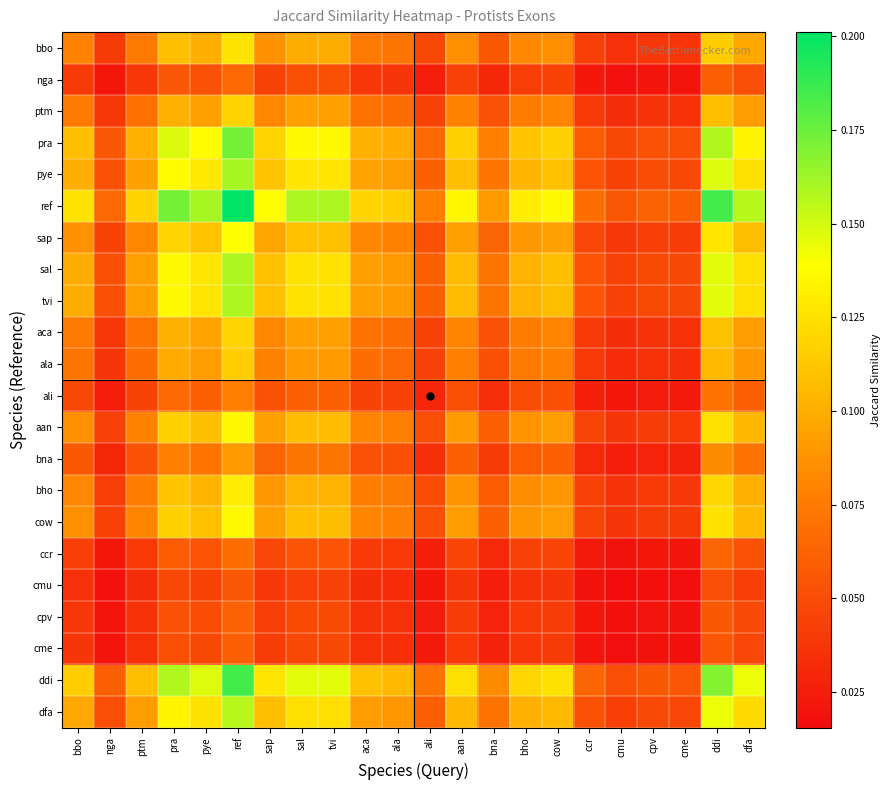

Reading right to left, what are all the values shown in this chart?

bbo: dfa=0.1	ddi=0.1	cme=0.0	cpv=0.0	cmu=0.0	ccr=0.0	cow=0.1	bho=0.1	bna=0.1	aan=0.1	ali=0.0	ala=0.1	aca=0.1	tvi=0.1	sal=0.1	sap=0.1	ref=0.1	pye=0.1	pra=0.1	ptm=0.1	nga=0.0	bbo=0.1
nga: dfa=0.1	ddi=0.1	cme=0.0	cpv=0.0	cmu=0.0	ccr=0.0	cow=0.0	bho=0.0	bna=0.0	aan=0.0	ali=0.0	ala=0.0	aca=0.0	tvi=0.1	sal=0.1	sap=0.0	ref=0.1	pye=0.1	pra=0.1	ptm=0.0	nga=0.0	bbo=0.0
ptm: dfa=0.1	ddi=0.1	cme=0.0	cpv=0.0	cmu=0.0	ccr=0.0	cow=0.1	bho=0.1	bna=0.1	aan=0.1	ali=0.0	ala=0.1	aca=0.1	tvi=0.1	sal=0.1	sap=0.1	ref=0.1	pye=0.1	pra=0.1	ptm=0.1	nga=0.0	bbo=0.1
pra: dfa=0.1	ddi=0.2	cme=0.1	cpv=0.1	cmu=0.0	ccr=0.1	cow=0.1	bho=0.1	bna=0.1	aan=0.1	ali=0.1	ala=0.1	aca=0.1	tvi=0.1	sal=0.1	sap=0.1	ref=0.2	pye=0.1	pra=0.1	ptm=0.1	nga=0.1	bbo=0.1
pye: dfa=0.1	ddi=0.1	cme=0.0	cpv=0.0	cmu=0.0	ccr=0.1	cow=0.1	bho=0.1	bna=0.1	aan=0.1	ali=0.1	ala=0.1	aca=0.1	tvi=0.1	sal=0.1	sap=0.1	ref=0.2	pye=0.1	pra=0.1	ptm=0.1	nga=0.1	bbo=0.1
ref: dfa=0.2	ddi=0.2	cme=0.1	cpv=0.1	cmu=0.1	ccr=0.1	cow=0.1	bho=0.1	bna=0.1	aan=0.1	ali=0.1	ala=0.1	aca=0.1	tvi=0.2	sal=0.2	sap=0.1	ref=0.2	pye=0.2	pra=0.2	ptm=0.1	nga=0.1	bbo=0.1
sap: dfa=0.1	ddi=0.1	cme=0.0	cpv=0.0	cmu=0.0	ccr=0.0	cow=0.1	bho=0.1	bna=0.1	aan=0.1	ali=0.1	ala=0.1	aca=0.1	tvi=0.1	sal=0.1	sap=0.1	ref=0.1	pye=0.1	pra=0.1	ptm=0.1	nga=0.0	bbo=0.1
sal: dfa=0.1	ddi=0.1	cme=0.0	cpv=0.0	cmu=0.0	ccr=0.1	cow=0.1	bho=0.1	bna=0.1	aan=0.1	ali=0.1	ala=0.1	aca=0.1	tvi=0.1	sal=0.1	sap=0.1	ref=0.2	pye=0.1	pra=0.1	ptm=0.1	nga=0.1	bbo=0.1
tvi: dfa=0.1	ddi=0.1	cme=0.0	cpv=0.0	cmu=0.0	ccr=0.1	cow=0.1	bho=0.1	bna=0.1	aan=0.1	ali=0.1	ala=0.1	aca=0.1	tvi=0.1	sal=0.1	sap=0.1	ref=0.2	pye=0.1	pra=0.1	ptm=0.1	nga=0.1	bbo=0.1
aca: dfa=0.1	ddi=0.1	cme=0.0	cpv=0.0	cmu=0.0	ccr=0.0	cow=0.1	bho=0.1	bna=0.1	aan=0.1	ali=0.0	ala=0.1	aca=0.1	tvi=0.1	sal=0.1	sap=0.1	ref=0.1	pye=0.1	pra=0.1	ptm=0.1	nga=0.0	bbo=0.1
ala: dfa=0.1	ddi=0.1	cme=0.0	cpv=0.0	cmu=0.0	ccr=0.0	cow=0.1	bho=0.1	bna=0.1	aan=0.1	ali=0.0	ala=0.1	aca=0.1	tvi=0.1	sal=0.1	sap=0.1	ref=0.1	pye=0.1	pra=0.1	ptm=0.1	nga=0.0	bbo=0.1
ali: dfa=0.1	ddi=0.1	cme=0.0	cpv=0.0	cmu=0.0	ccr=0.0	cow=0.1	bho=0.0	bna=0.0	aan=0.1	ali=0.0	ala=0.0	aca=0.0	tvi=0.1	sal=0.1	sap=0.1	ref=0.1	pye=0.1	pra=0.1	ptm=0.0	nga=0.0	bbo=0.0
aan: dfa=0.1	ddi=0.1	cme=0.0	cpv=0.0	cmu=0.0	ccr=0.0	cow=0.1	bho=0.1	bna=0.1	aan=0.1	ali=0.1	ala=0.1	aca=0.1	tvi=0.1	sal=0.1	sap=0.1	ref=0.1	pye=0.1	pra=0.1	ptm=0.1	nga=0.0	bbo=0.1
bna: dfa=0.1	ddi=0.1	cme=0.0	cpv=0.0	cmu=0.0	ccr=0.0	cow=0.1	bho=0.1	bna=0.0	aan=0.1	ali=0.0	ala=0.1	aca=0.1	tvi=0.1	sal=0.1	sap=0.1	ref=0.1	pye=0.1	pra=0.1	ptm=0.1	nga=0.0	bbo=0.1
bho: dfa=0.1	ddi=0.1	cme=0.0	cpv=0.0	cmu=0.0	ccr=0.0	cow=0.1	bho=0.1	bna=0.1	aan=0.1	ali=0.0	ala=0.1	aca=0.1	tvi=0.1	sal=0.1	sap=0.1	ref=0.1	pye=0.1	pra=0.1	ptm=0.1	nga=0.0	bbo=0.1
cow: dfa=0.1	ddi=0.1	cme=0.0	cpv=0.0	cmu=0.0	ccr=0.0	cow=0.1	bho=0.1	bna=0.1	aan=0.1	ali=0.1	ala=0.1	aca=0.1	tvi=0.1	sal=0.1	sap=0.1	ref=0.1	pye=0.1	pra=0.1	ptm=0.1	nga=0.0	bbo=0.1
ccr: dfa=0.1	ddi=0.1	cme=0.0	cpv=0.0	cmu=0.0	ccr=0.0	cow=0.0	bho=0.0	bna=0.0	aan=0.0	ali=0.0	ala=0.0	aca=0.0	tvi=0.1	sal=0.1	sap=0.0	ref=0.1	pye=0.1	pra=0.1	ptm=0.0	nga=0.0	bbo=0.0
cmu: dfa=0.0	ddi=0.1	cme=0.0	cpv=0.0	cmu=0.0	ccr=0.0	cow=0.0	bho=0.0	bna=0.0	aan=0.0	ali=0.0	ala=0.0	aca=0.0	tvi=0.0	sal=0.0	sap=0.0	ref=0.1	pye=0.0	pra=0.0	ptm=0.0	nga=0.0	bbo=0.0
cpv: dfa=0.0	ddi=0.1	cme=0.0	cpv=0.0	cmu=0.0	ccr=0.0	cow=0.0	bho=0.0	bna=0.0	aan=0.0	ali=0.0	ala=0.0	aca=0.0	tvi=0.0	sal=0.0	sap=0.0	ref=0.1	pye=0.0	pra=0.1	ptm=0.0	nga=0.0	bbo=0.0
cme: dfa=0.0	ddi=0.1	cme=0.0	cpv=0.0	cmu=0.0	ccr=0.0	cow=0.0	bho=0.0	bna=0.0	aan=0.0	ali=0.0	ala=0.0	aca=0.0	tvi=0.0	sal=0.0	sap=0.0	ref=0.1	pye=0.0	pra=0.1	ptm=0.0	nga=0.0	bbo=0.0
ddi: dfa=0.1	ddi=0.2	cme=0.1	cpv=0.1	cmu=0.1	ccr=0.1	cow=0.1	bho=0.1	bna=0.1	aan=0.1	ali=0.1	ala=0.1	aca=0.1	tvi=0.1	sal=0.1	sap=0.1	ref=0.2	pye=0.1	pra=0.2	ptm=0.1	nga=0.1	bbo=0.1
dfa: dfa=0.1	ddi=0.1	cme=0.0	cpv=0.0	cmu=0.0	ccr=0.1	cow=0.1	bho=0.1	bna=0.1	aan=0.1	ali=0.1	ala=0.1	aca=0.1	tvi=0.1	sal=0.1	sap=0.1	ref=0.2	pye=0.1	pra=0.1	ptm=0.1	nga=0.1	bbo=0.1